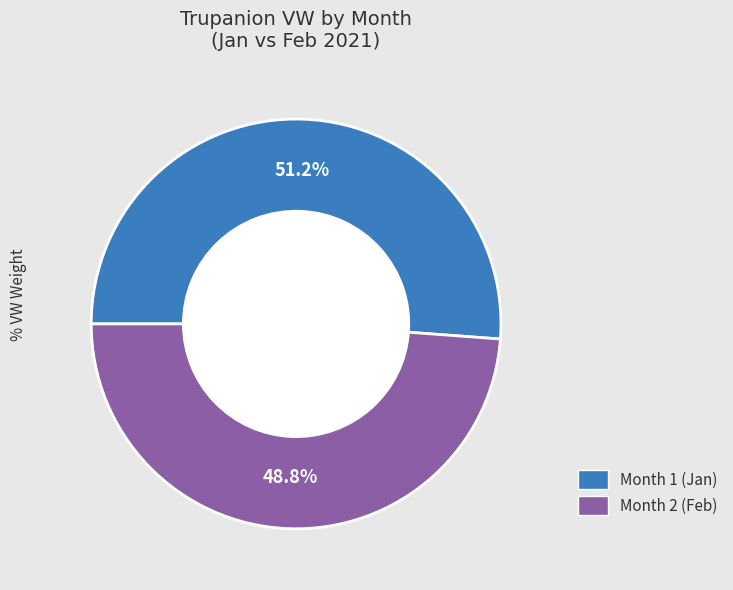

Is there a majority slice in this chart?

Yes